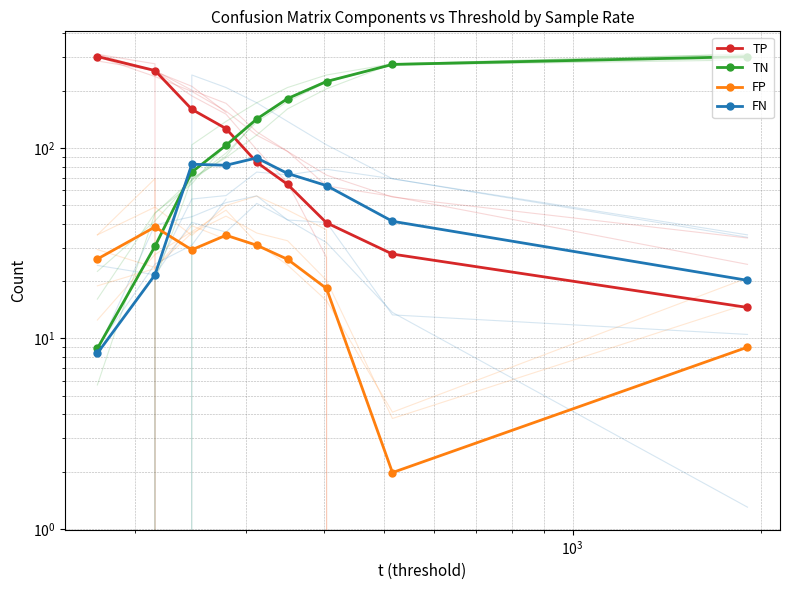

How many values in the TN series exceed 142?

5